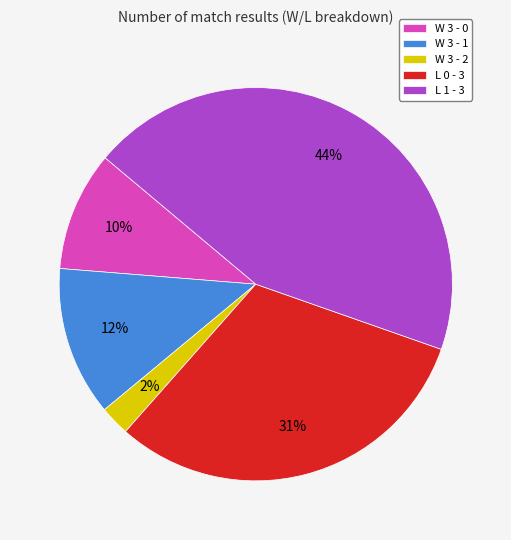

Which slice is the largest?

L 1 - 3